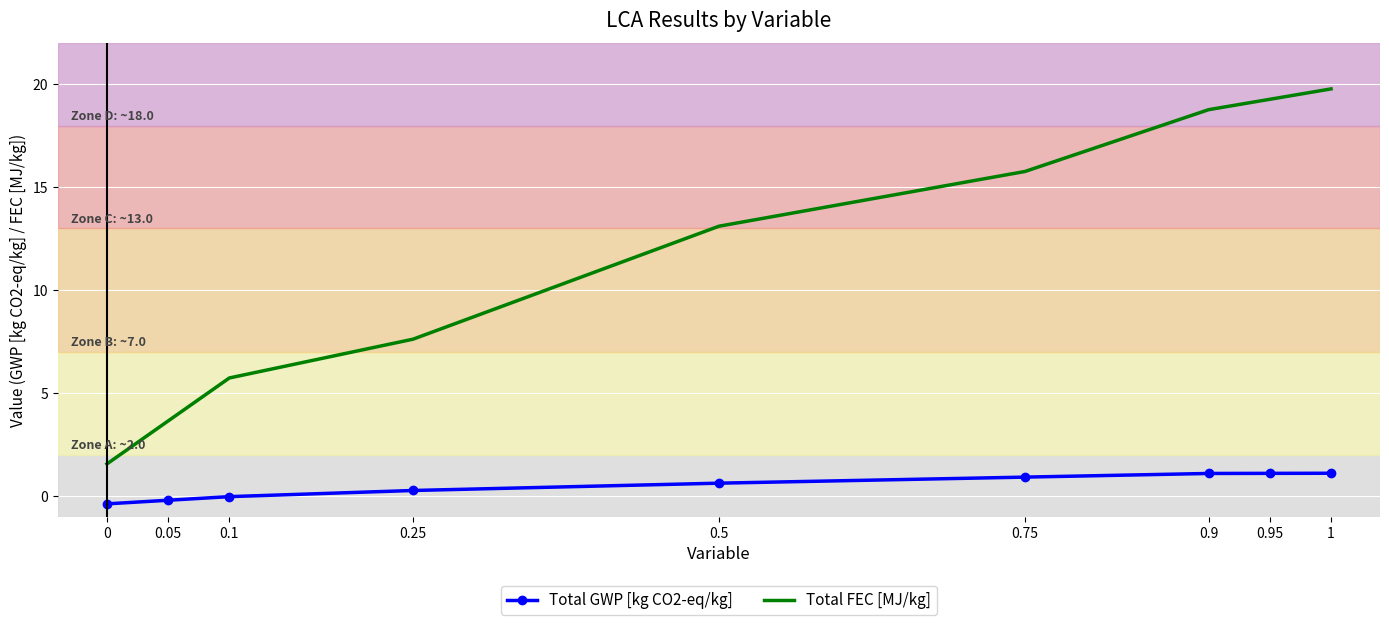

List the series in order of their peak value, highest first.

Total FEC [MJ/kg], Total GWP [kg CO2-eq/kg]